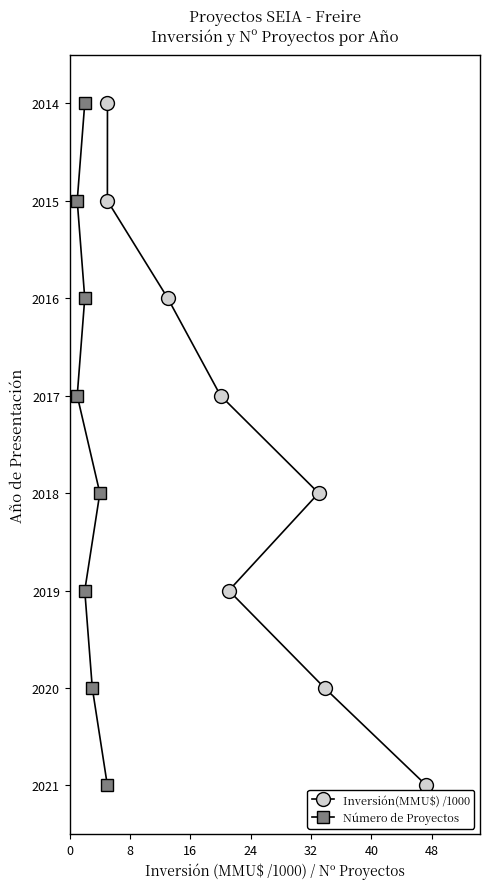

What are all the series names shown in the legend?

Inversión(MMU$) /1000, Número de Proyectos